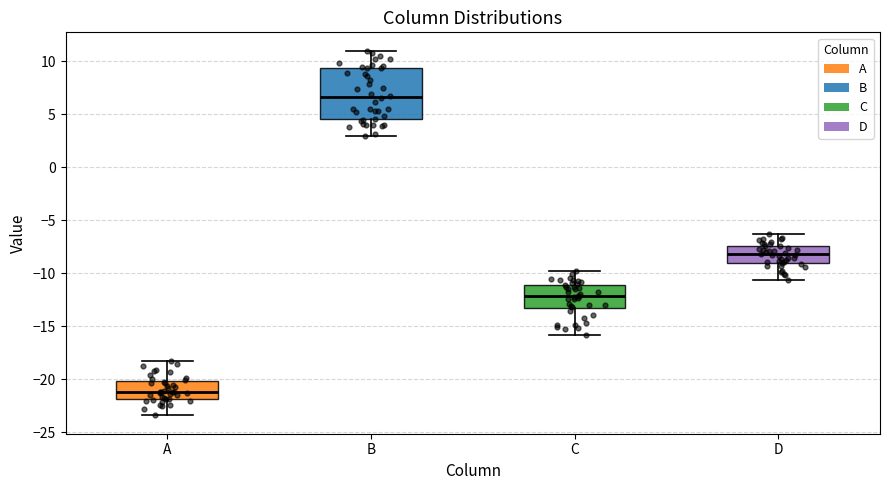

Reading left to right, read every box against the y-axis: the position of its median line, the range the box covers, and the ends of its whiskers. The values are not printed on the chart, so give them approximately, as read against the axis.

A: median -21.0, box -22.0 to -20.0, whiskers -23.5 to -18.0
B: median 6.5, box 4.5 to 9.5, whiskers 3.0 to 11.0
C: median -12.0, box -13.0 to -11.0, whiskers -16.0 to -10.0
D: median -8.0, box -9.0 to -7.5, whiskers -10.5 to -6.5